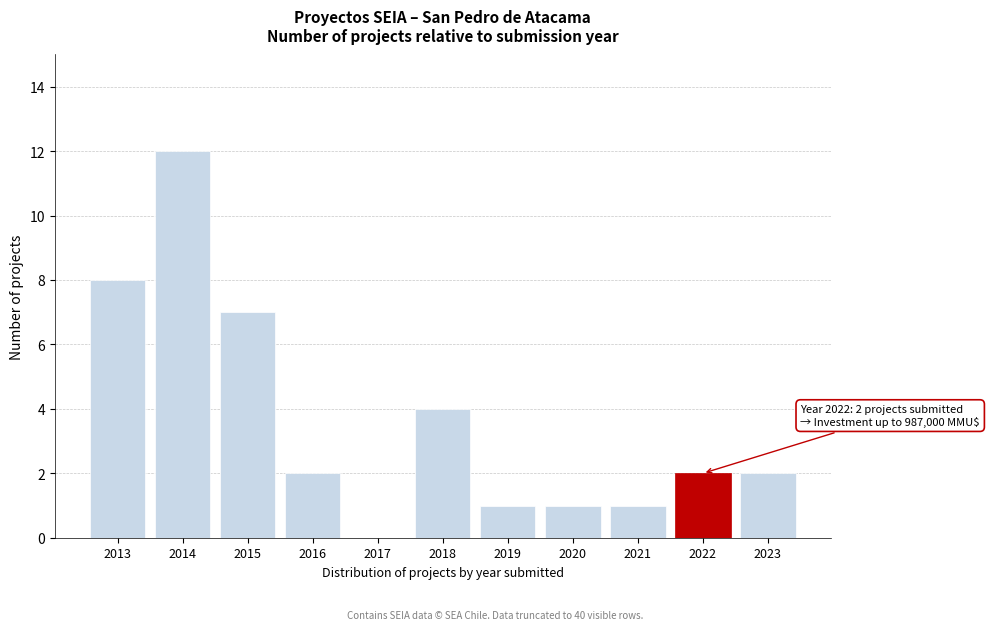

Reading right to left, what are all the values shown in this chart?

2023=2	2022=2	2021=1	2020=1	2019=1	2018=4	2017=0	2016=2	2015=7	2014=12	2013=8